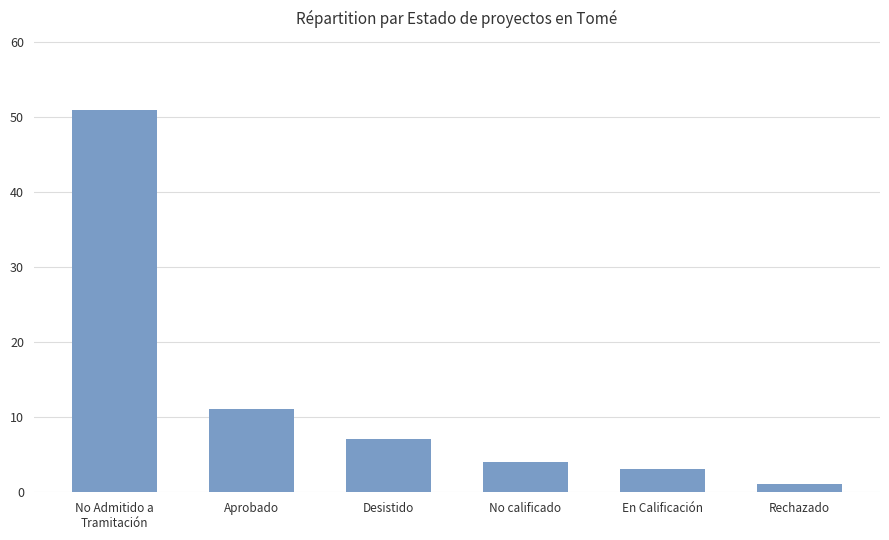

What is the change in value from No Admitido a
Tramitación to Rechazado?

-50